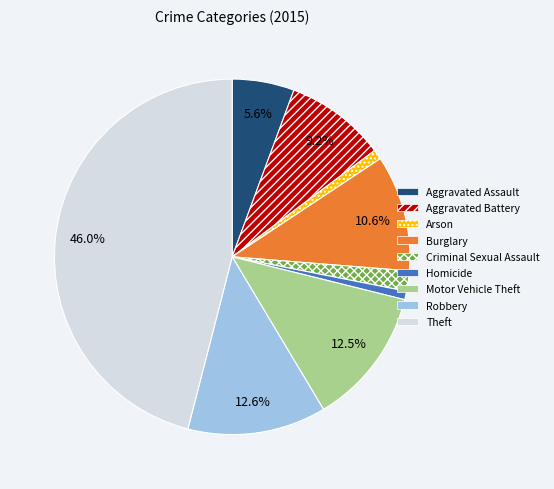

To the nearest percent, what is the difference between the Aggravated Battery and Arson slice percentages?

8%